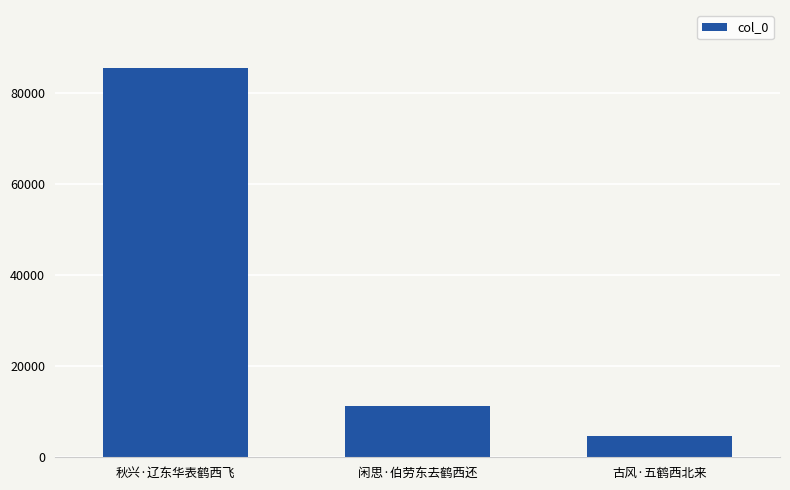

What is the change in value from 闲思·伯劳东去鹤西还 to 古风·五鹤西北来?

-6503